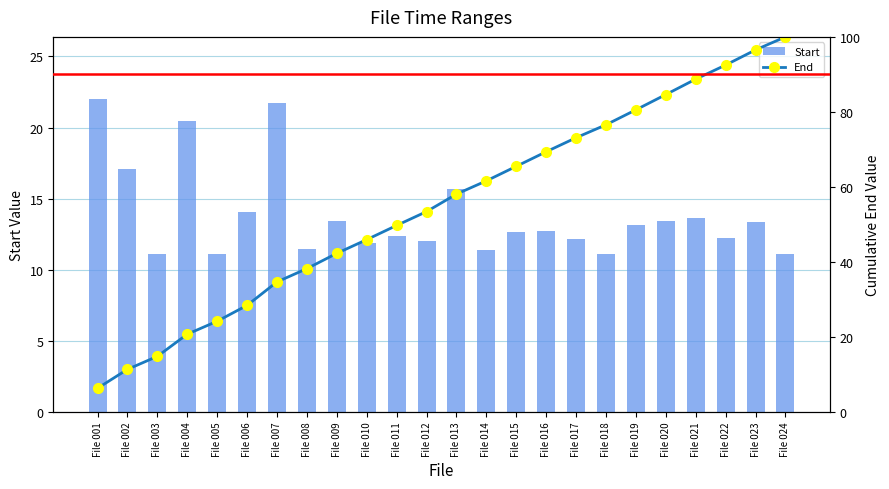

Rank the series at File 024 from highest to lowest value.

End, Start